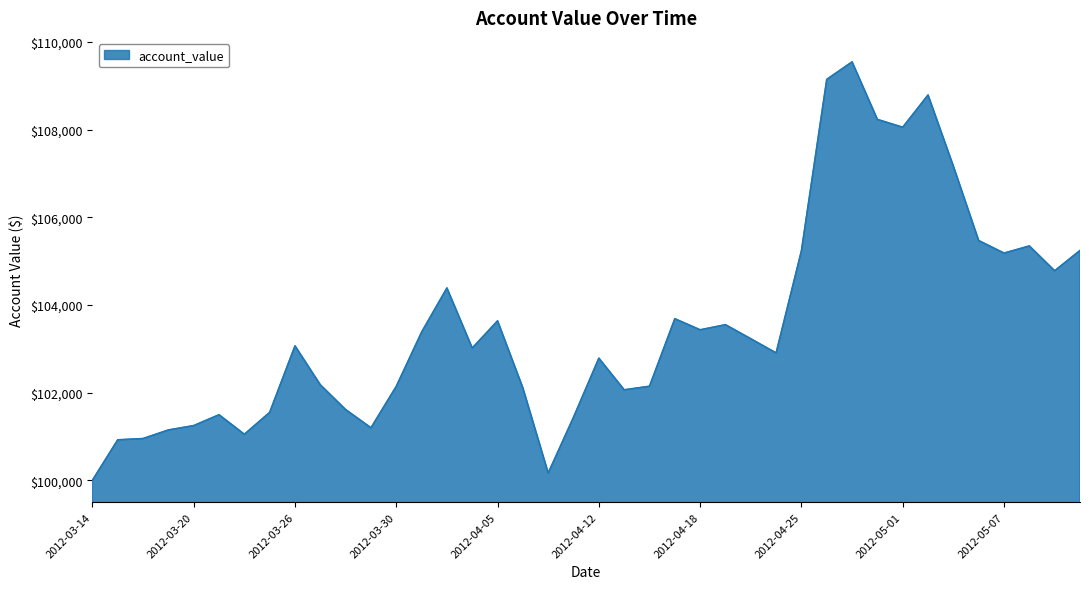

What is the difference between the maximum and minimum values?

9549.3